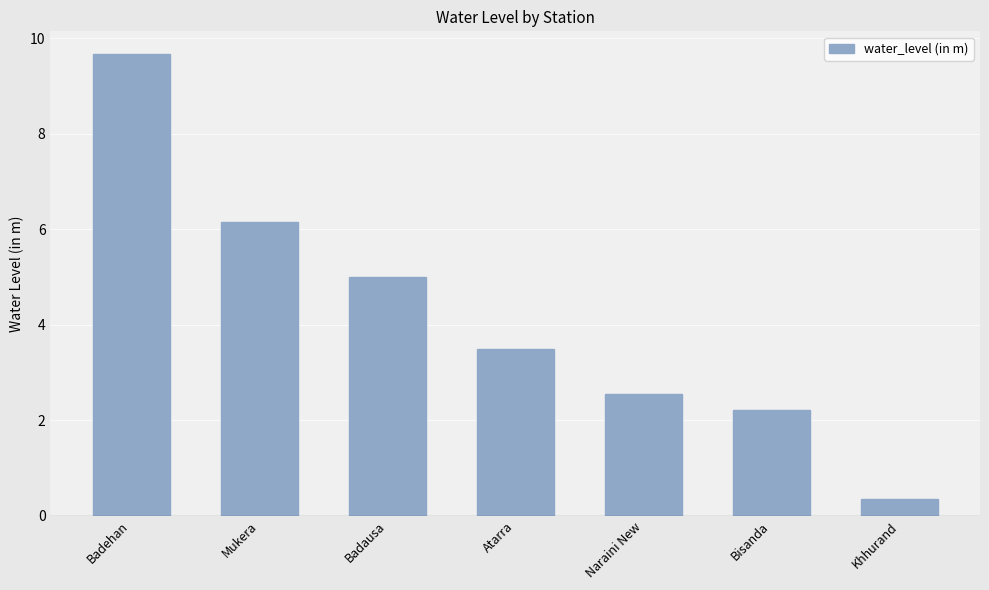

What is the difference between the values at Bisanda and Khhurand?

1.9